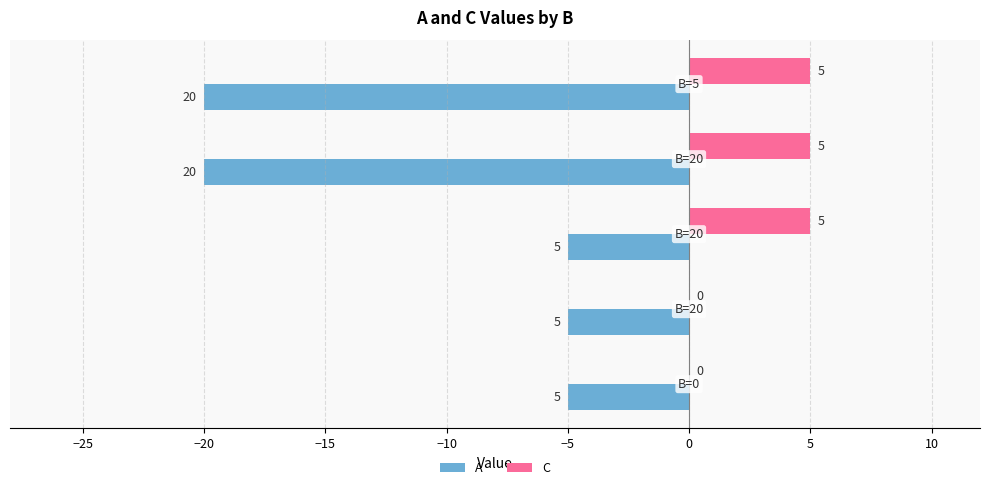

Which series has the largest total across all categories?

C